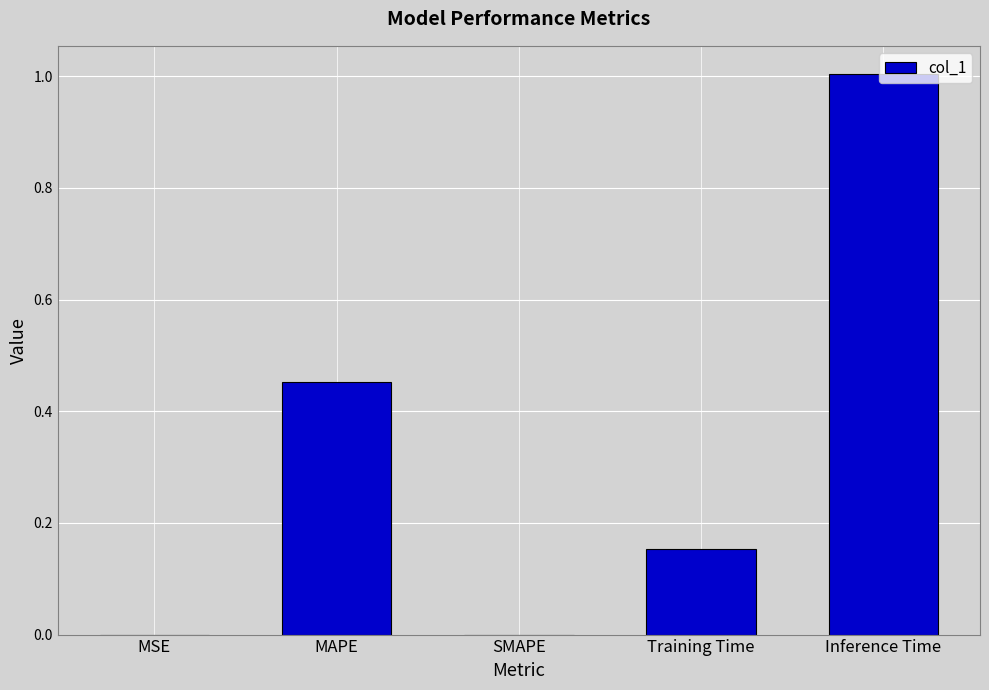

The value at SMAPE is -0.7. True or false?

False